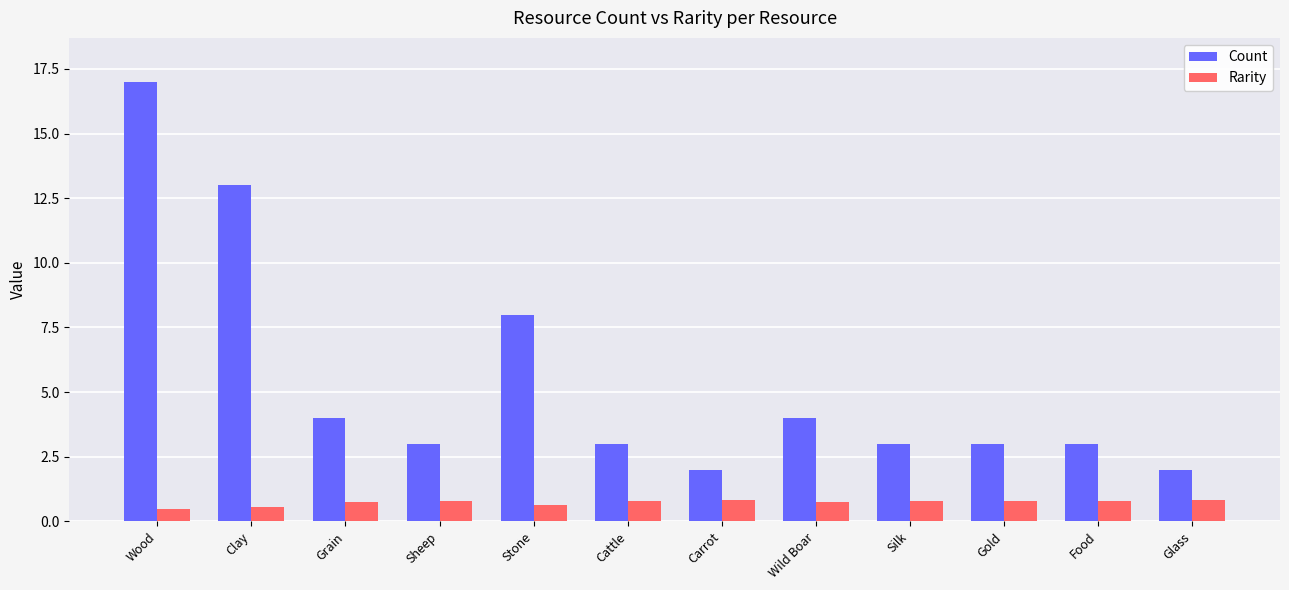

What is the value of the Rarity bar at the 2nd from the left?

0.6